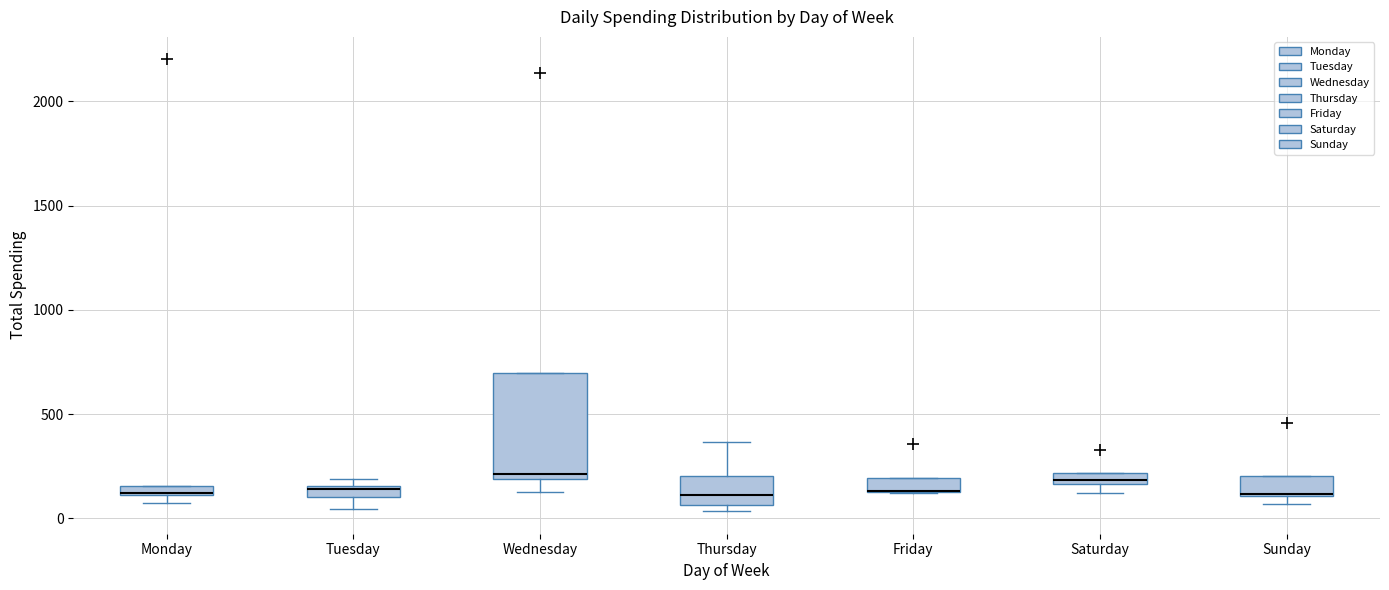

Comparing the boxes themselves (not the whiskers), which one is the tallest?

Wednesday